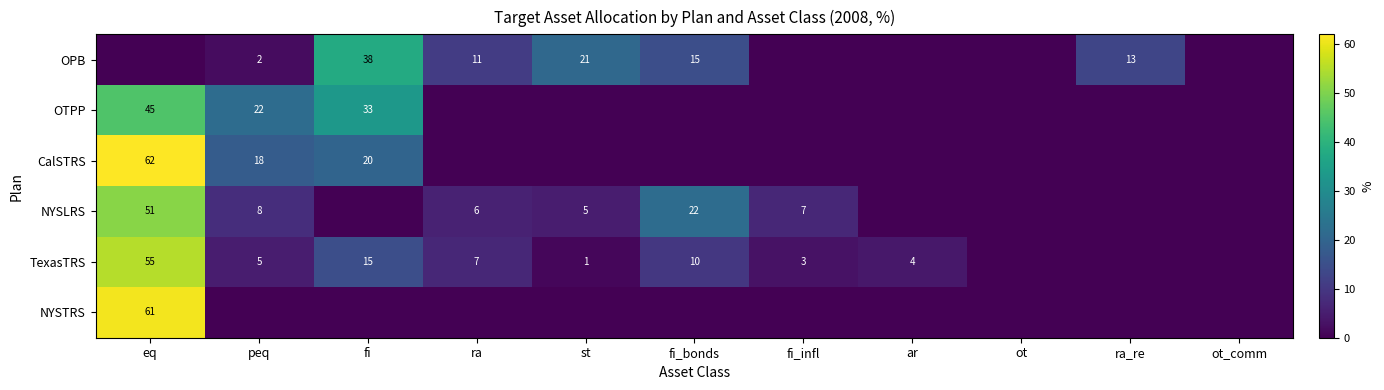

The value of OTPP at eq is 45. True or false?

True